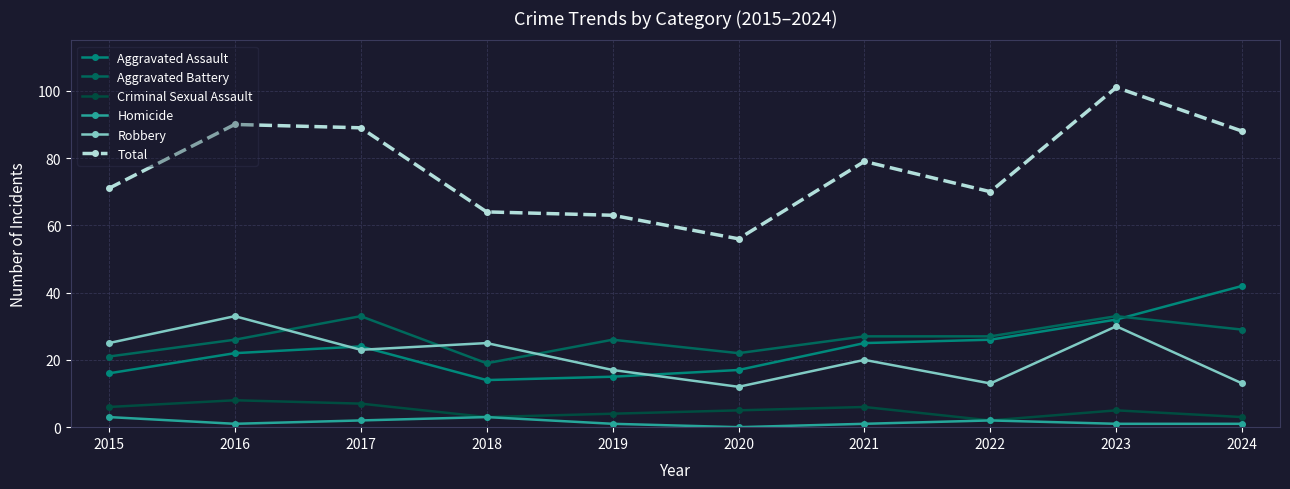

Does the chart display data point markers on the line(s)?

Yes